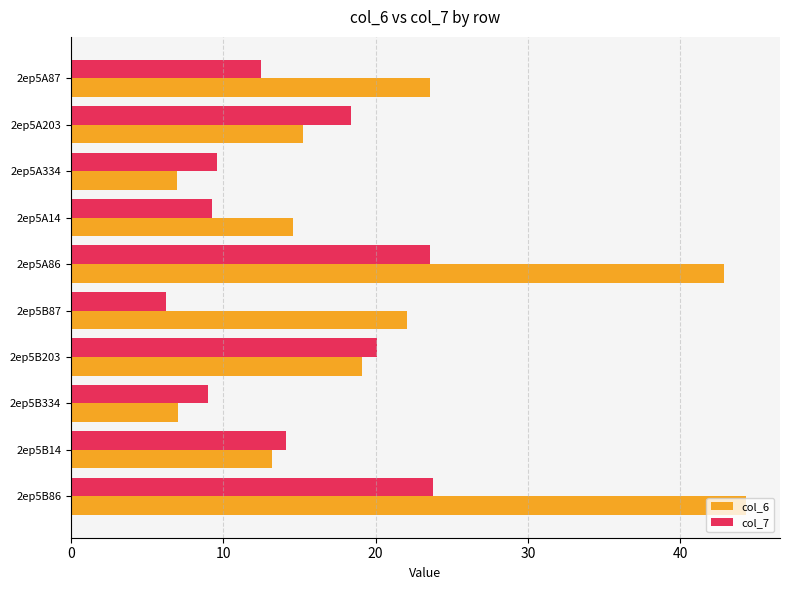

What are all the series names shown in the legend?

col_6, col_7